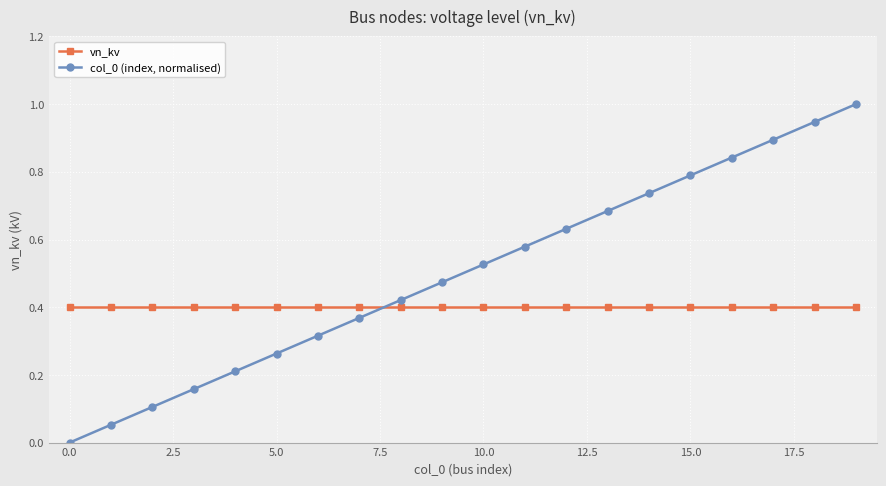

True or false: col_0 (index, normalised) and vn_kv cross at least once.

True